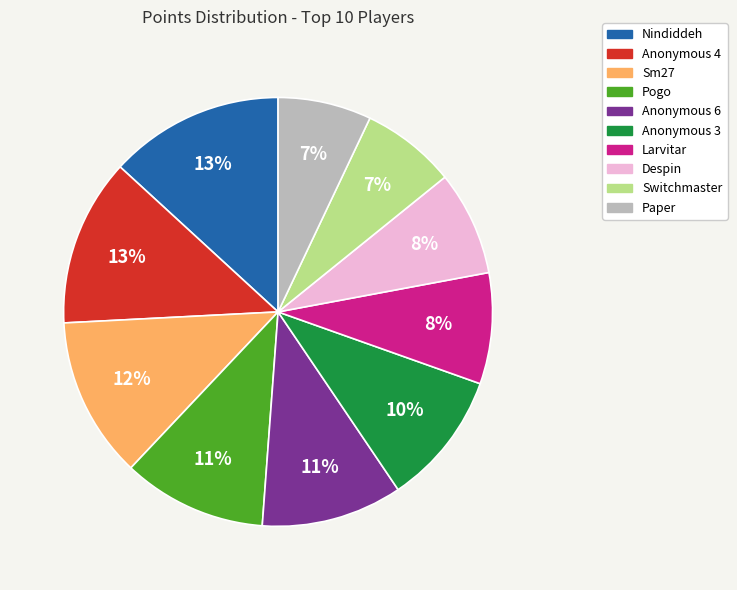

Which has a higher value, Anonymous 4 or Paper?

Anonymous 4